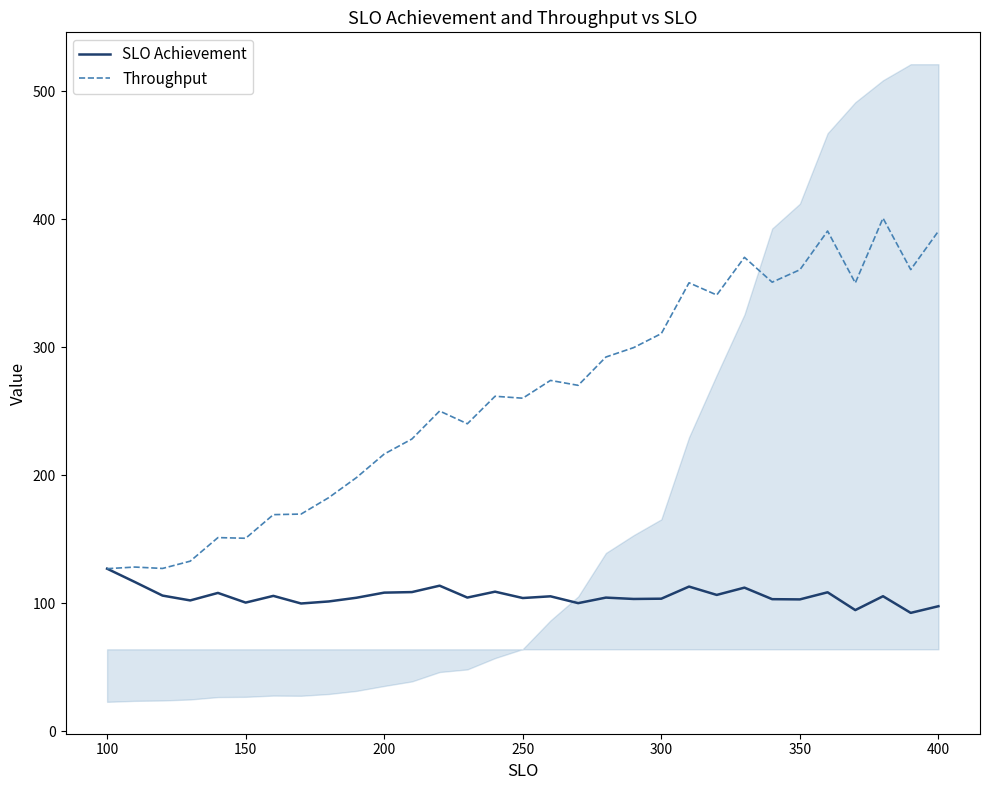

True or false: SLO Achievement and Throughput cross at least once.

False